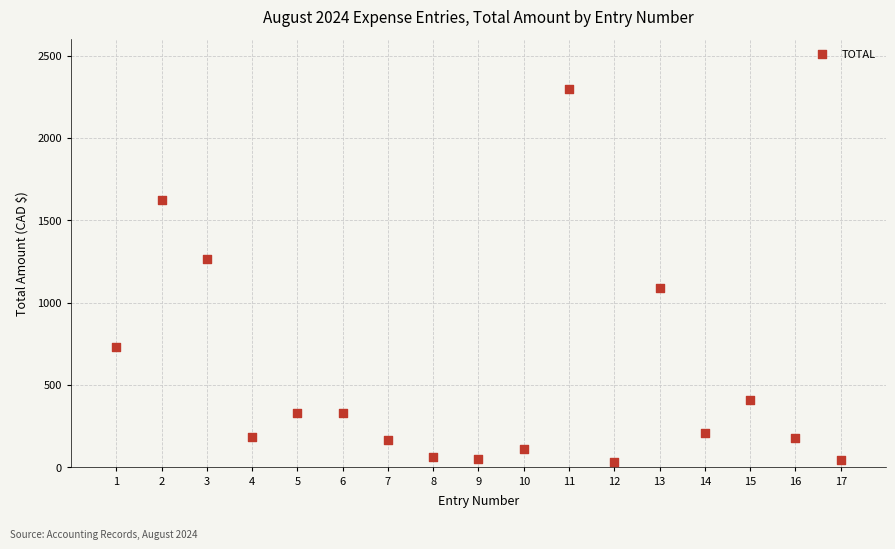

What is the range of X values (max minus min)?

16.0